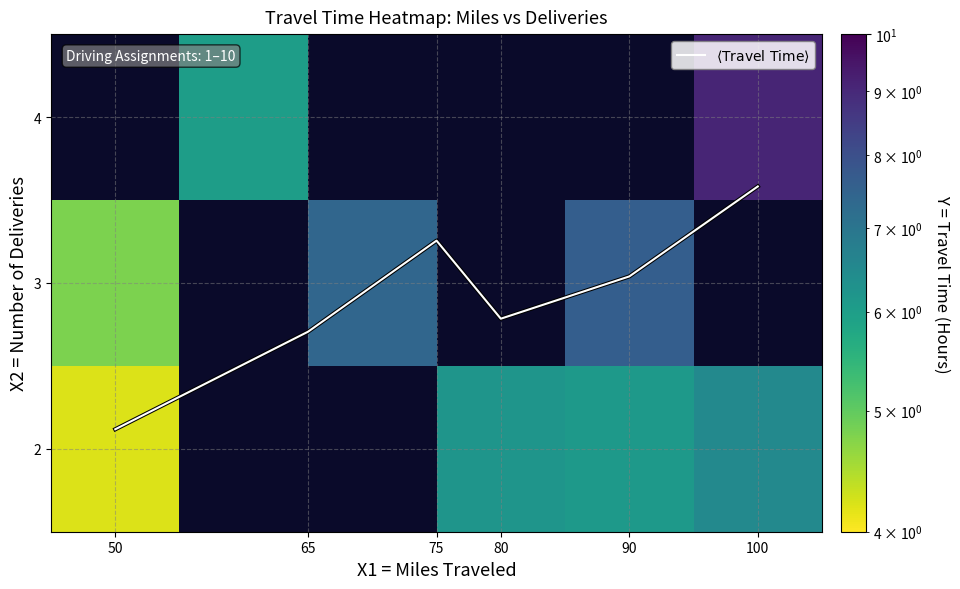

Which has a higher value, 50 or 80?

80